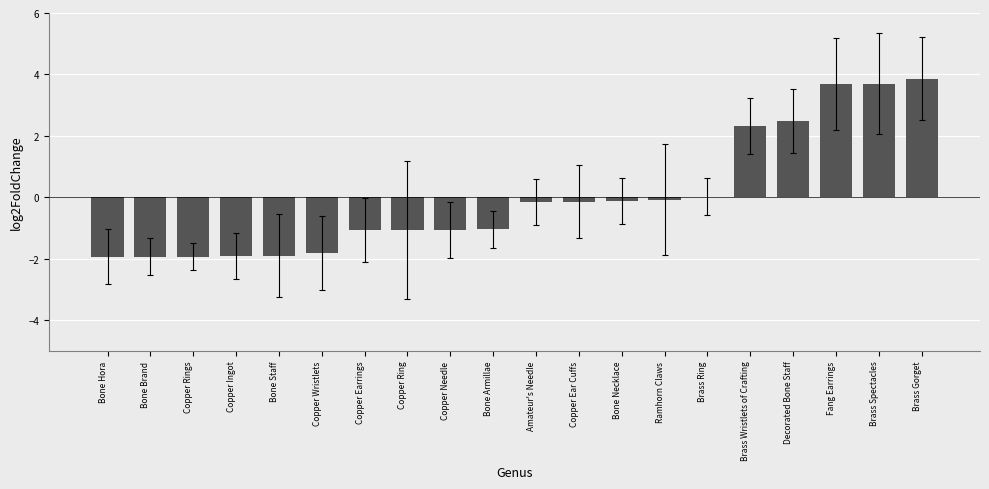

Between Copper Ear Cuffs and Brass Gorget, which is larger?

Brass Gorget